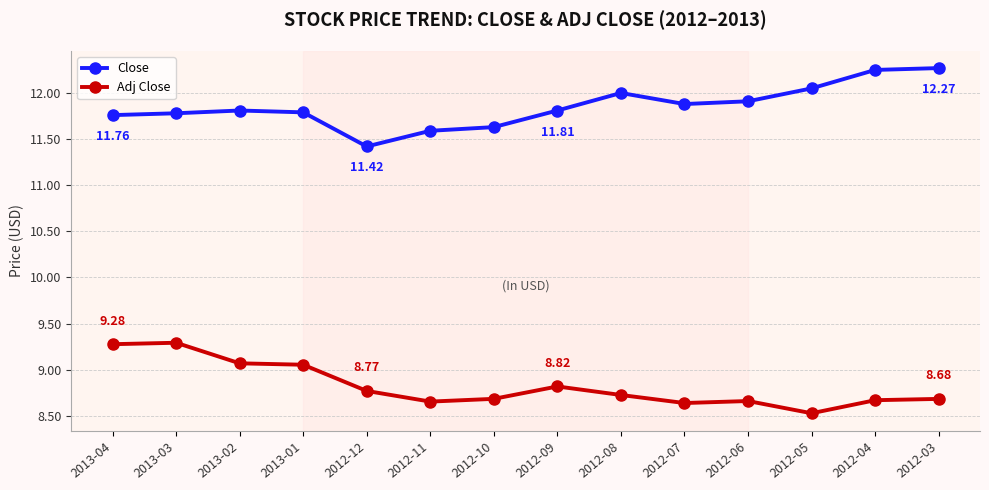

True or false: Close and Adj Close cross at least once.

False